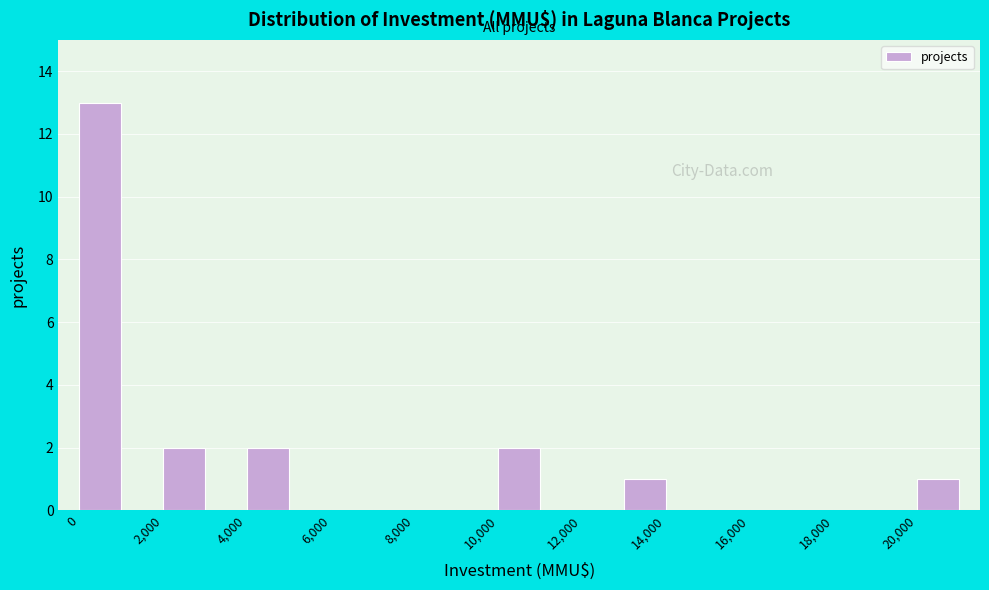

Which range on the x-axis has the tallest bar?

0 to 1000